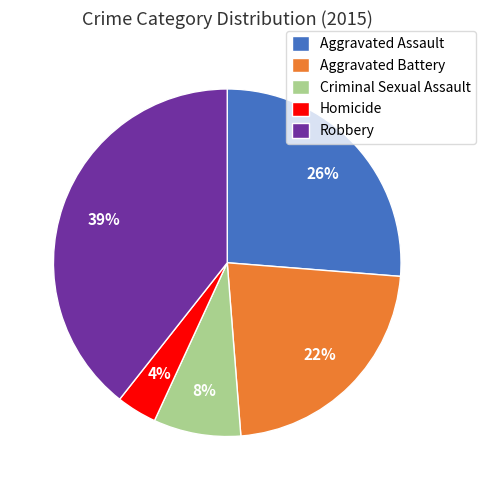

Which category has the smallest portion of the pie?

Homicide